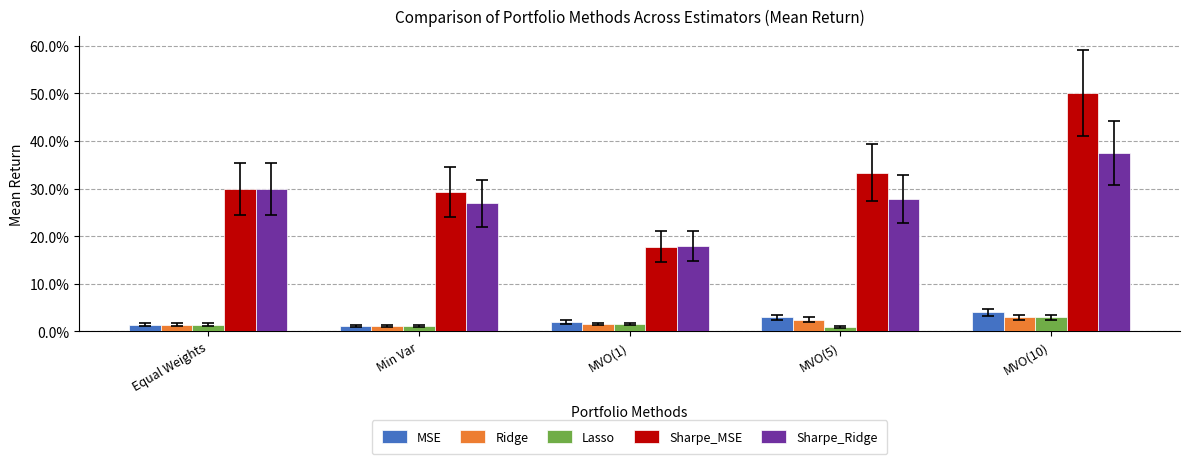

Does the chart contain stacked bars?

No